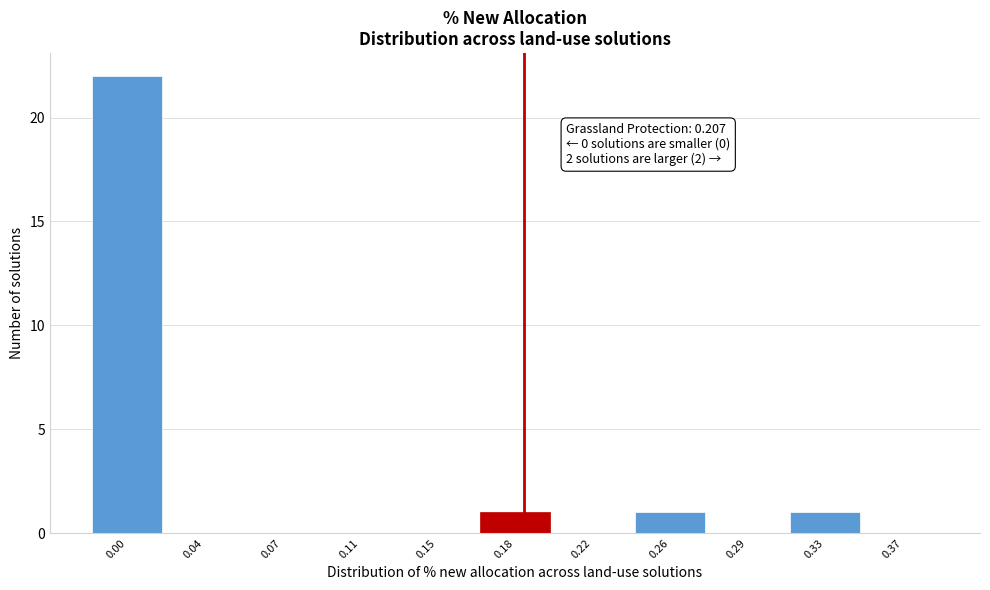

Reading left to right, what are all the values shown in this chart?

0.00=22	0.04=0	0.07=0	0.11=0	0.15=0	0.18=1	0.22=0	0.26=1	0.29=0	0.33=1	0.37=0